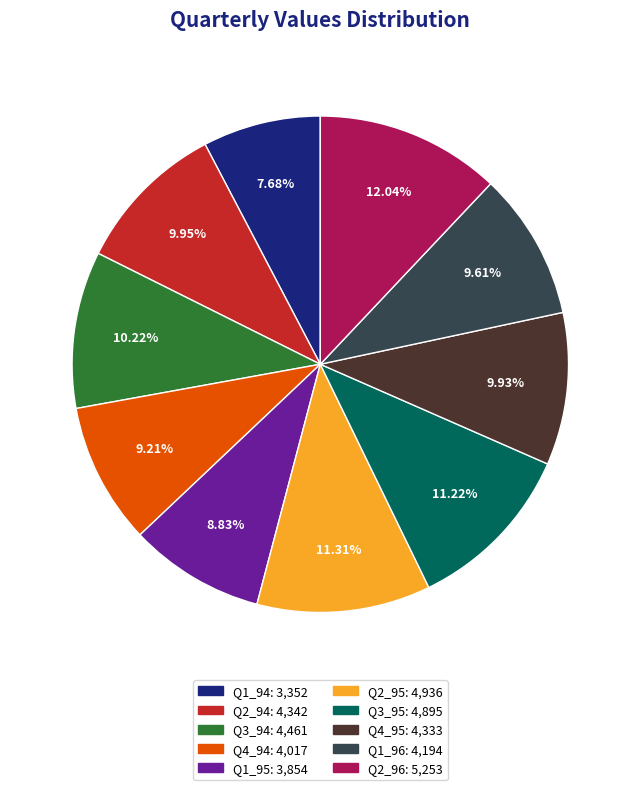

Count the number of slices in the pie.

10